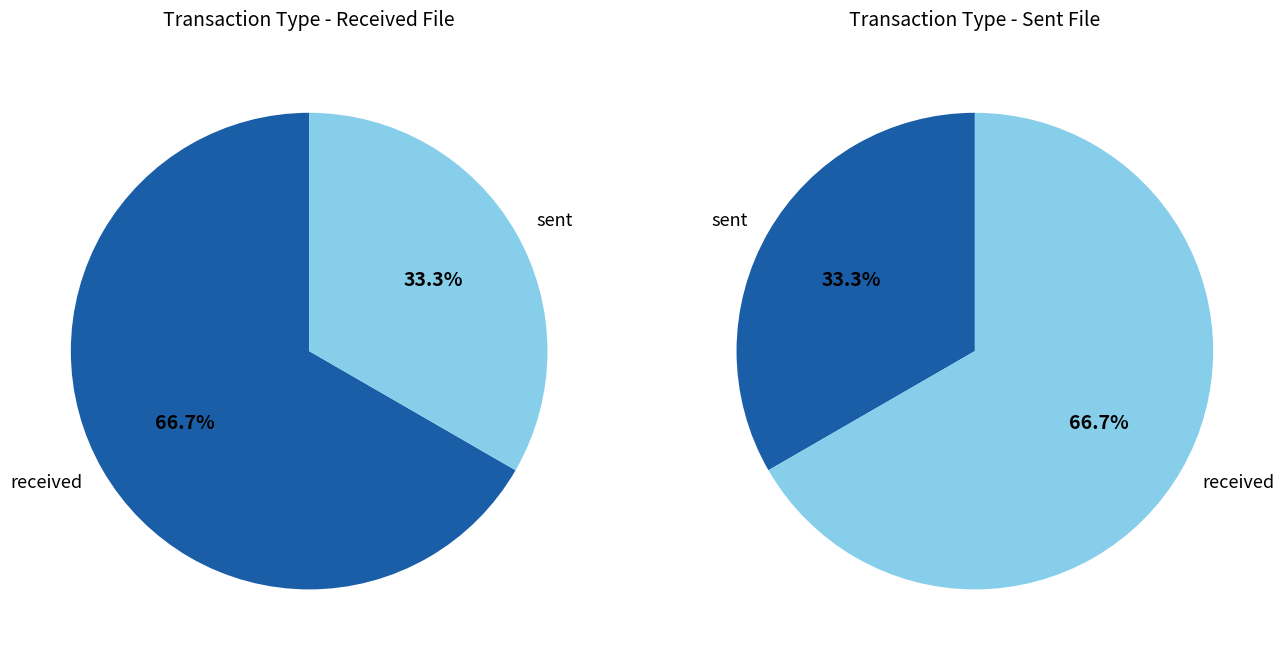

Which series has the widest spread of values?

received